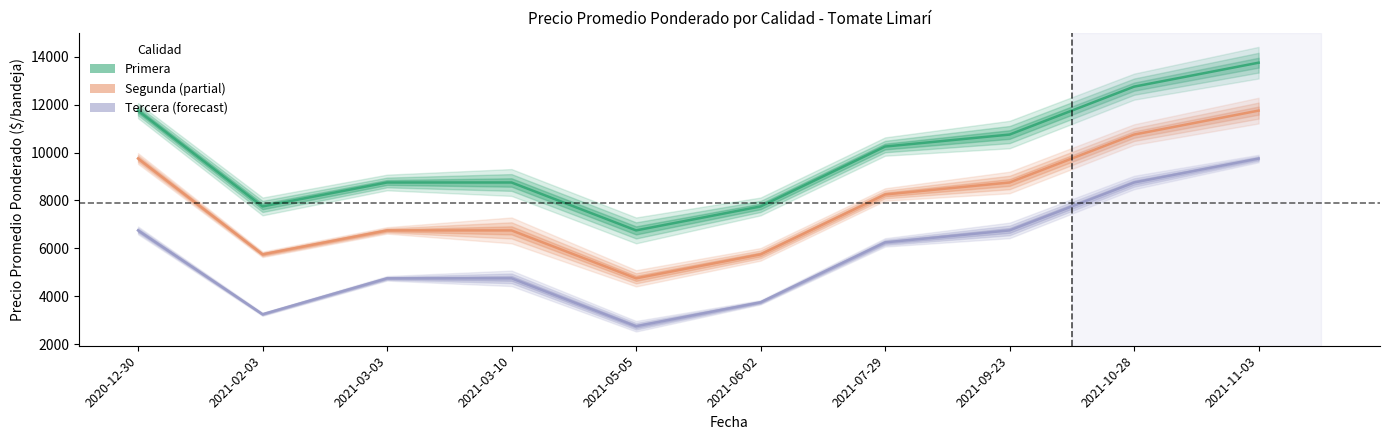

What is the label of the 3rd point from the left?

2021-03-03